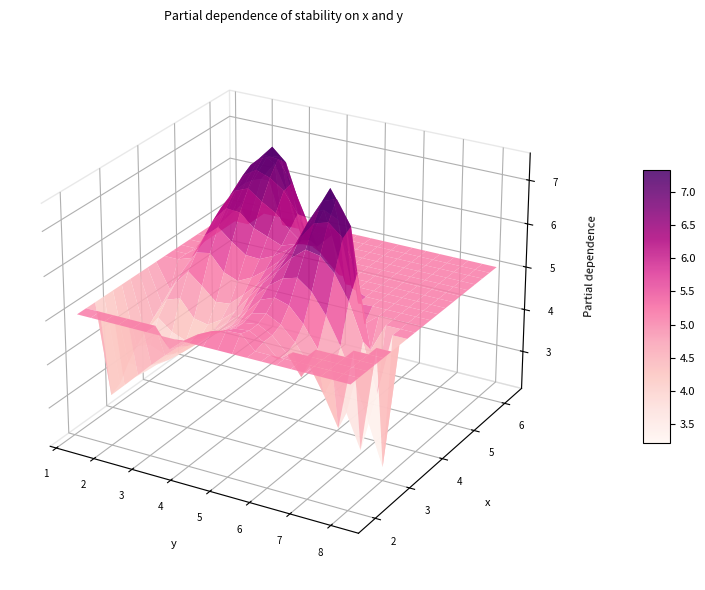

How many categories are shown in the chart?

5